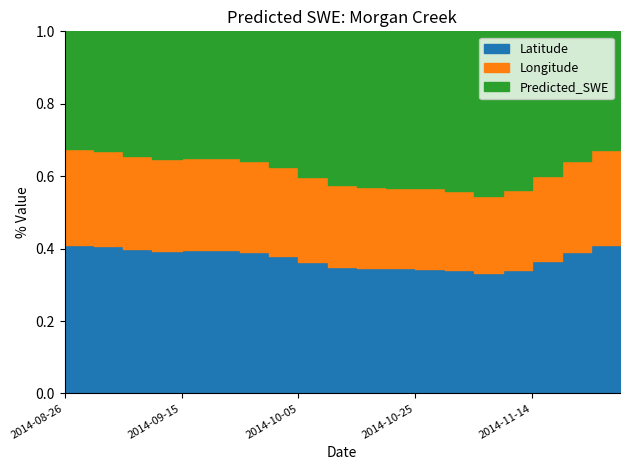

Rank the series by their maximum value, from lowest to highest.

Longitude, Latitude, Predicted_SWE